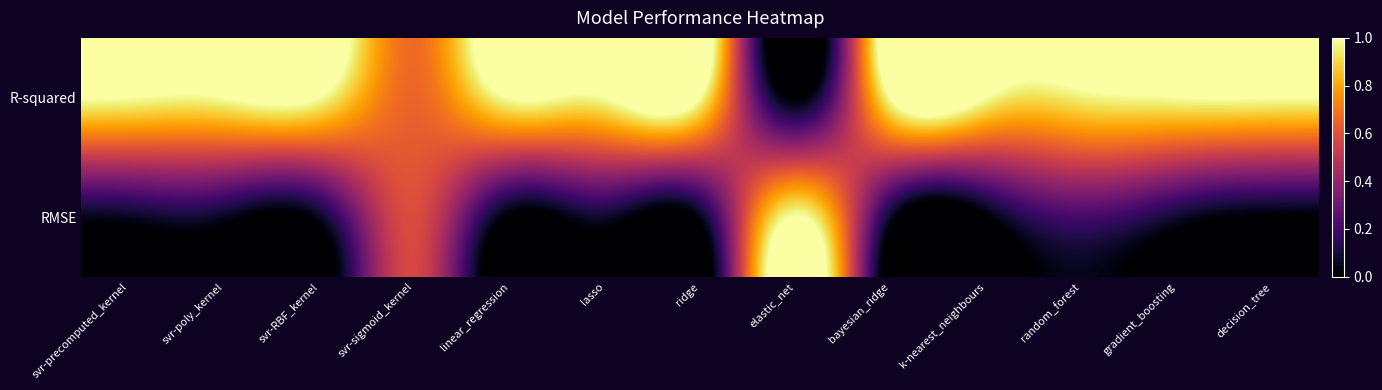

Which category has the lowest value across all series?

elastic_net